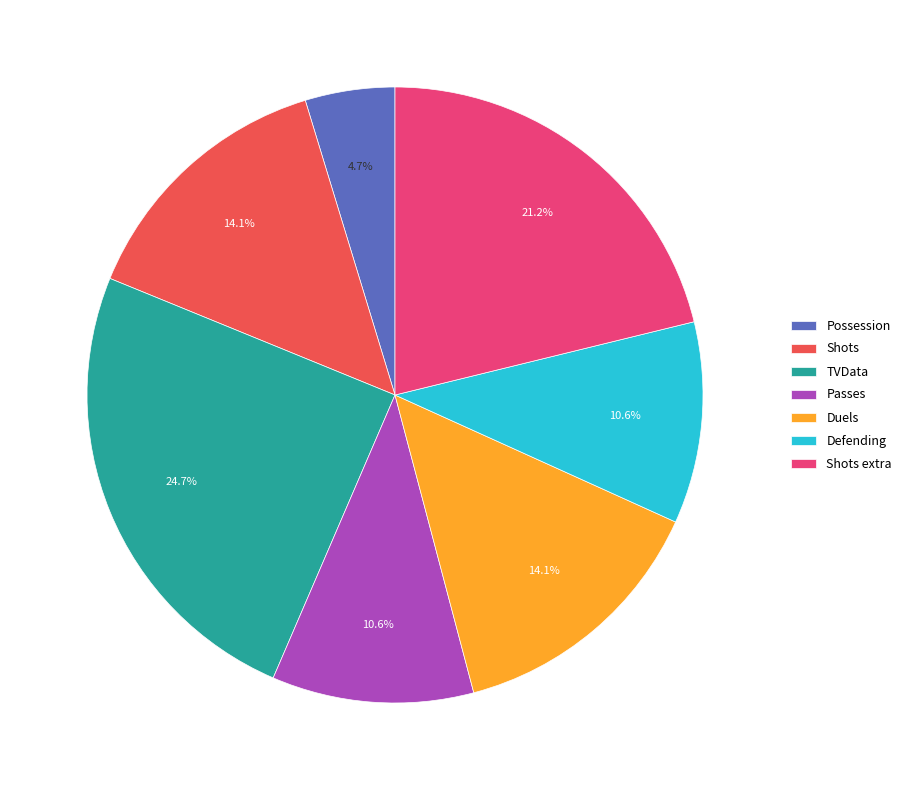

Approximately how many times larger is the value at Duels compared to Passes?

1.3